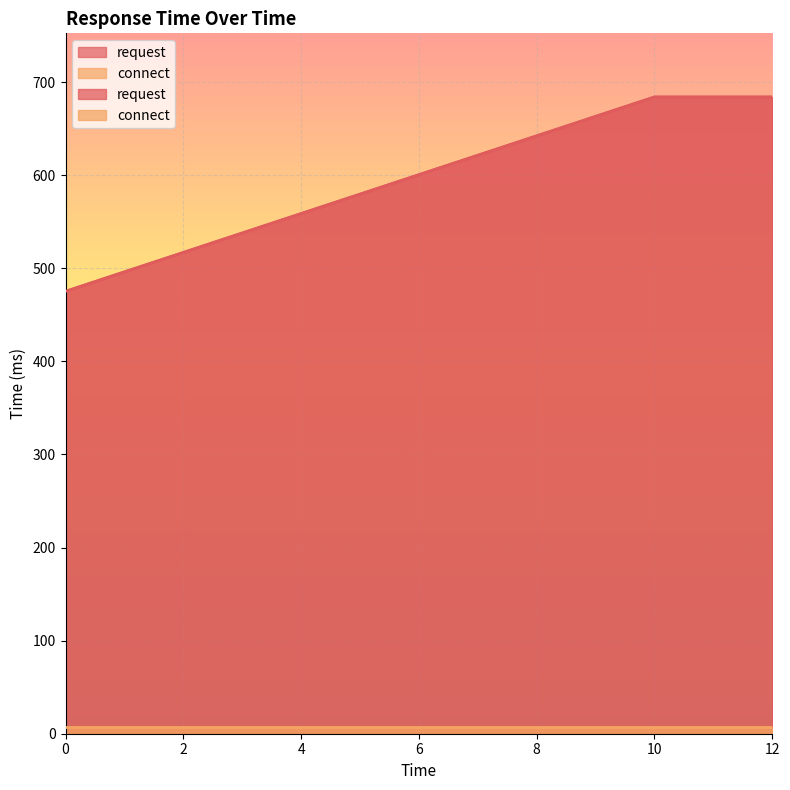

What is the value of the 3rd point from the left?

684.1